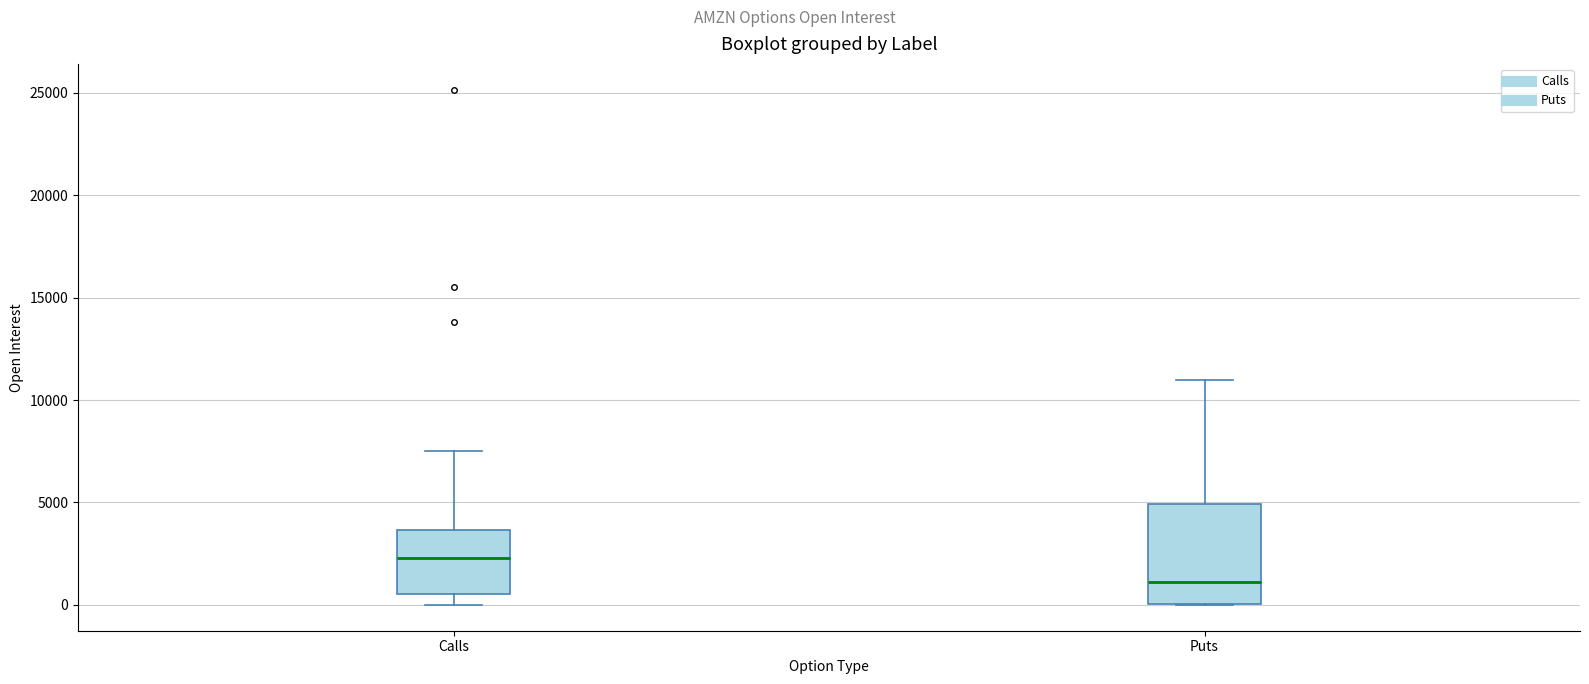

Reading left to right, read every box against the y-axis: the position of its median line, the range the box covers, and the ends of its whiskers. The values are not printed on the chart, so give them approximately, as read against the axis.

Calls: median 2500, box 500 to 3500, whiskers 0 to 7500
Puts: median 1000, box 0 to 5000, whiskers 0 to 11000